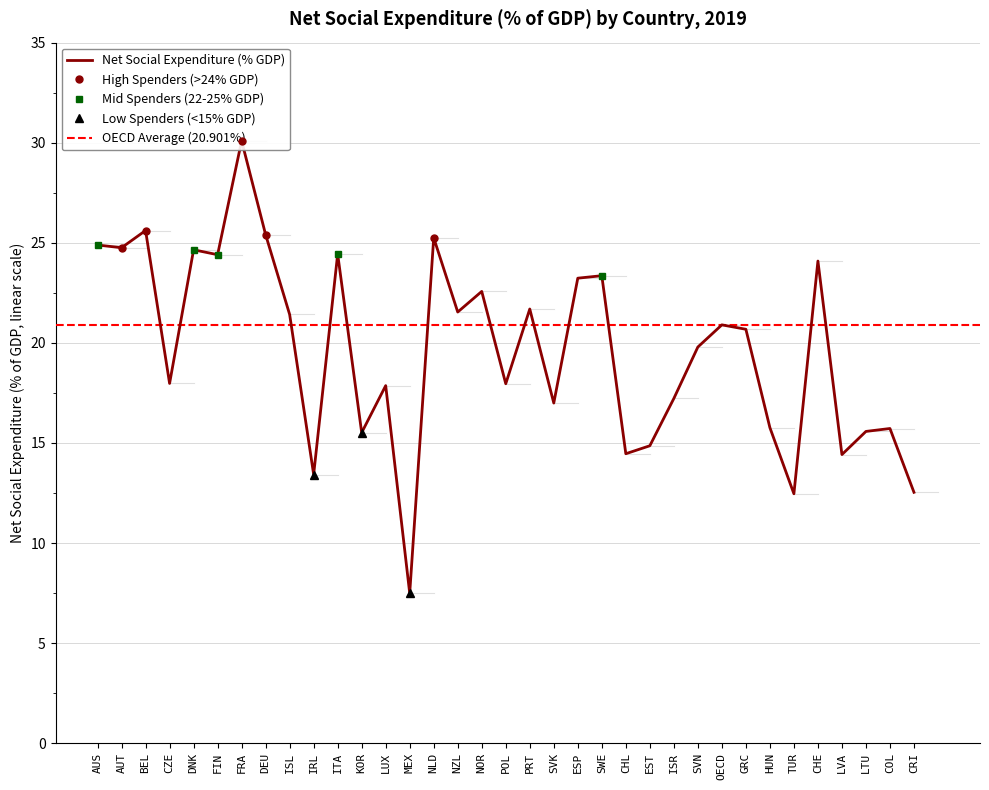

What is the difference between the maximum and minimum values?

22.6